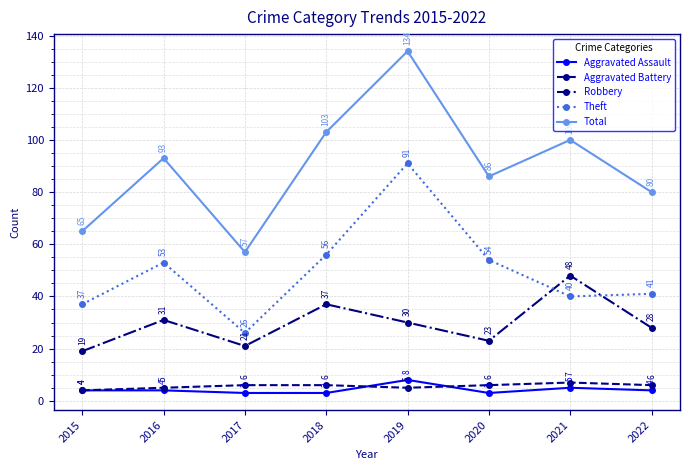

What is the difference between the Robbery values at 2019 and 2015?

11